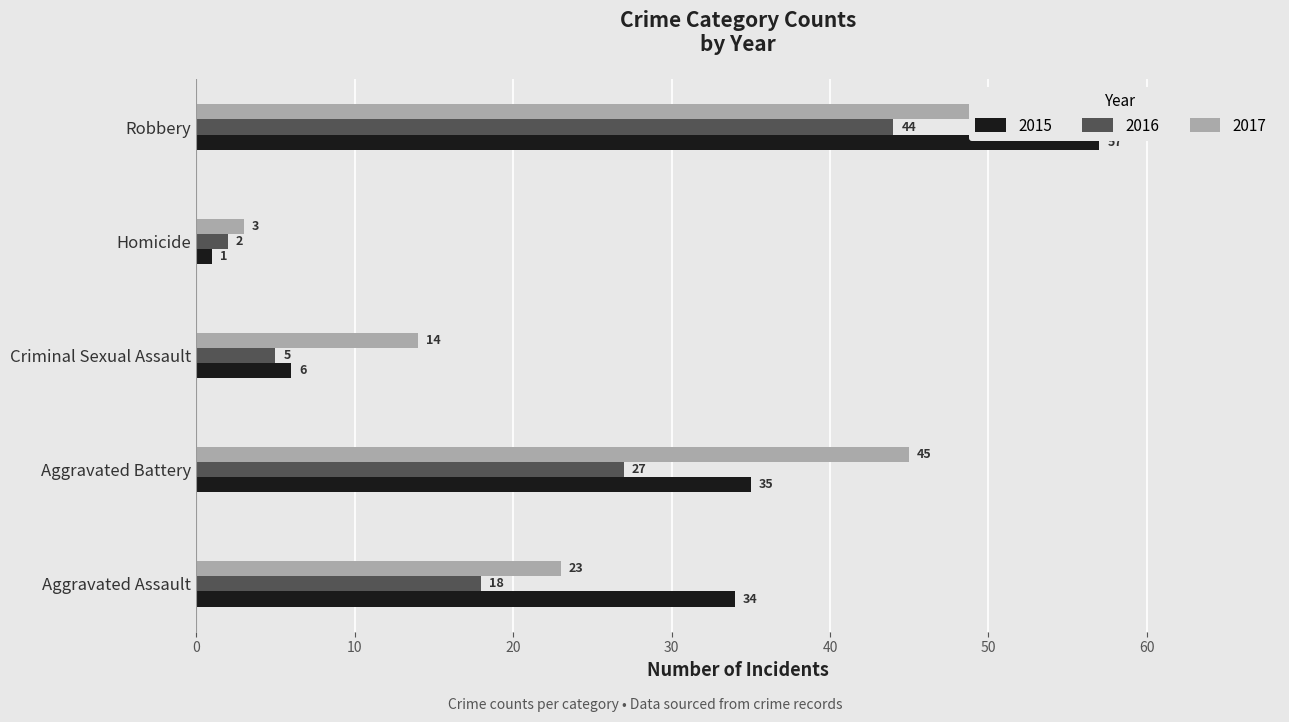

Reading left to right, transcribe all the data shown in this chart.

2015: 34	35	6	1	57
2016: 18	27	5	2	44
2017: 23	45	14	3	54